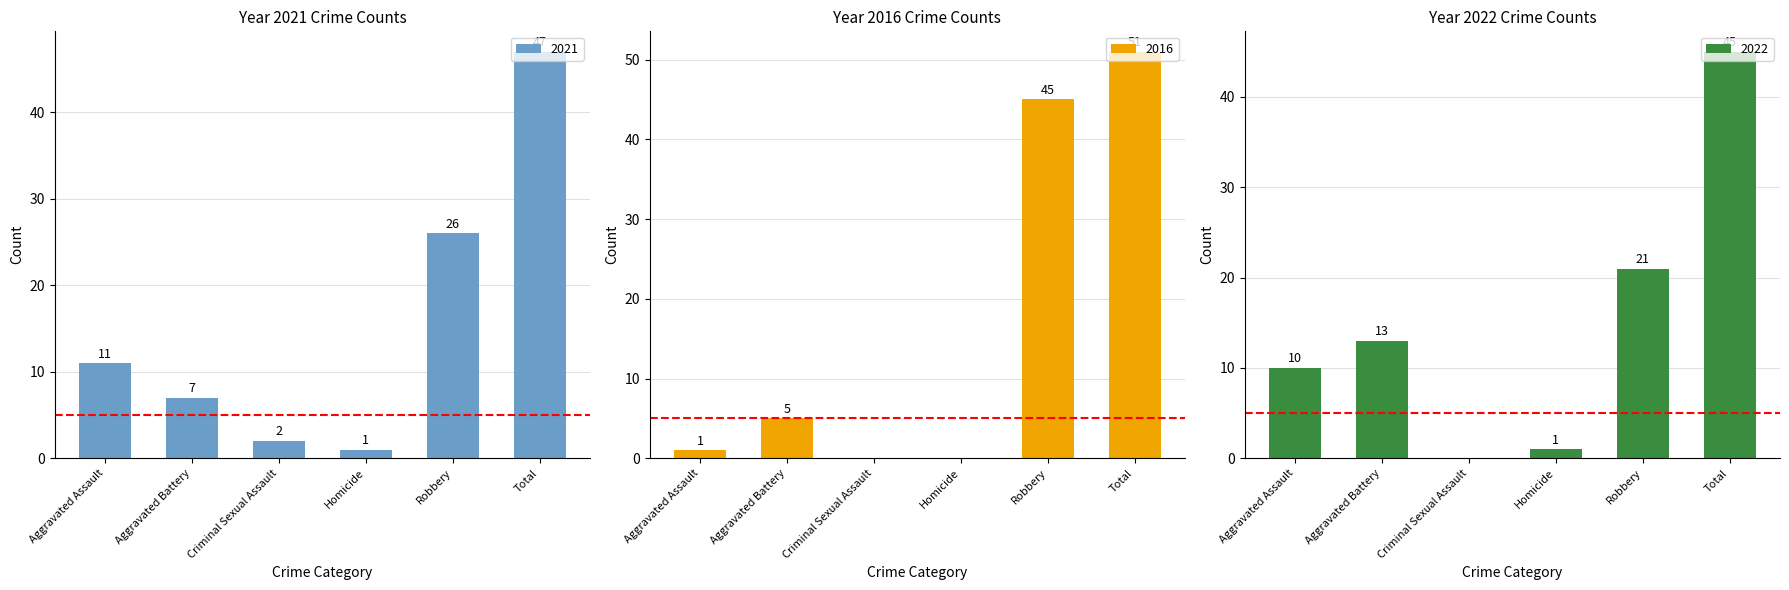

What are all the series names shown in the legend?

2021, 2016, 2022